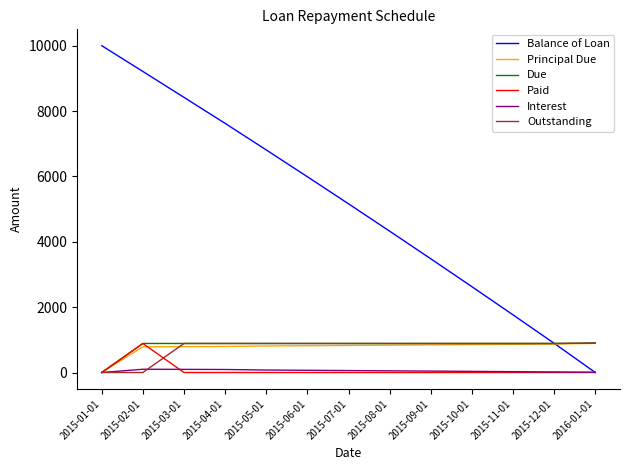

The value of Due at 2015-01-01 is 0.0. True or false?

True